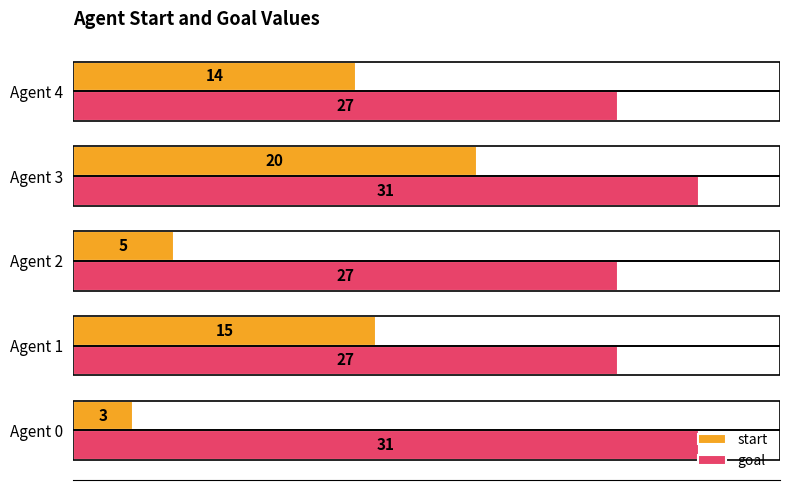

What is the sum of the goal values at Agent 2 and Agent 1?

54